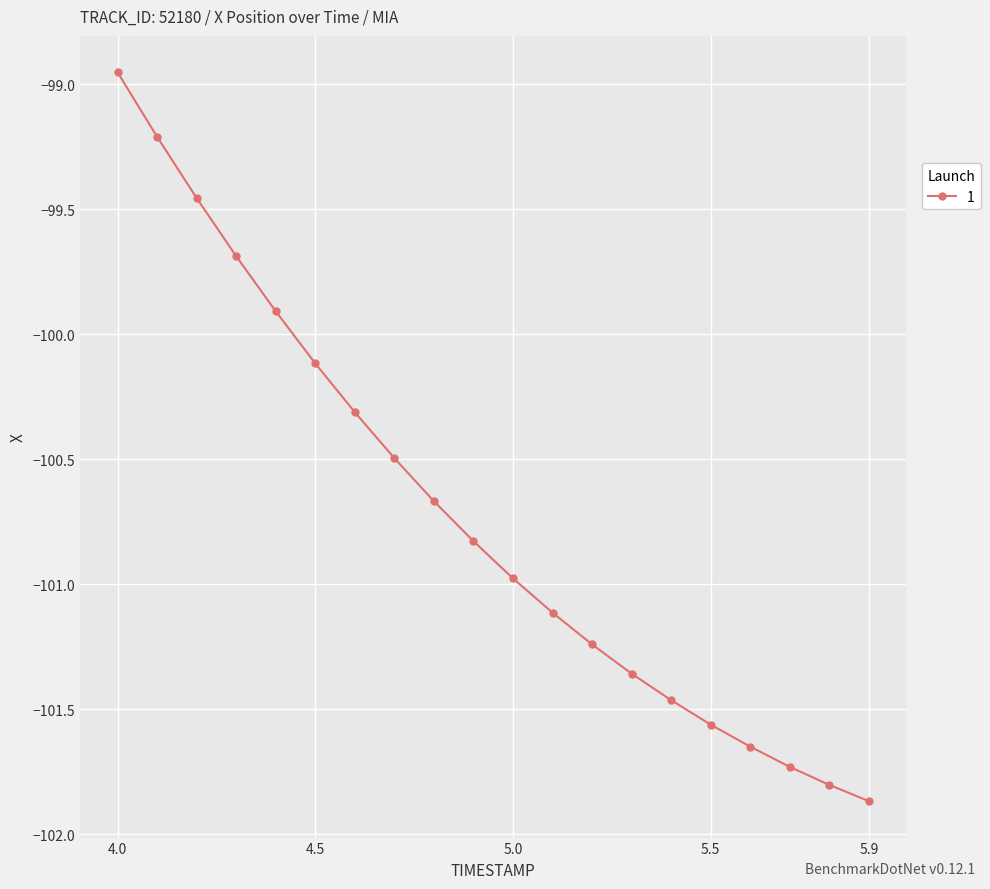

What is the smallest value displayed?

-101.9